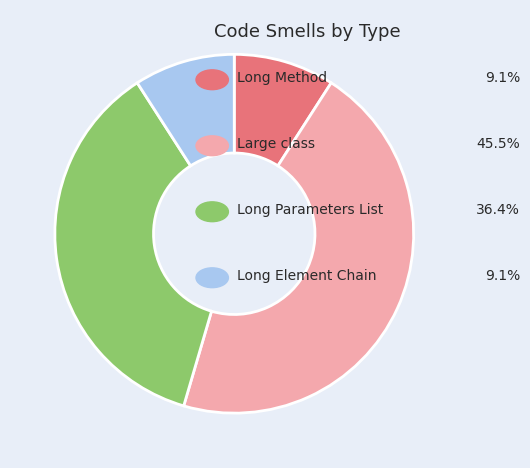

Is there a majority slice in this chart?

No